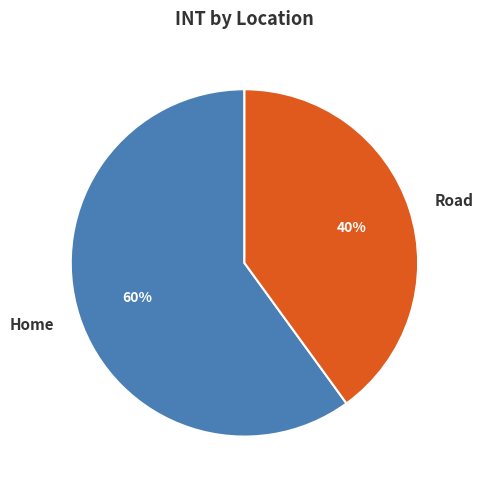

Does Home account for over 50% of the chart?

Yes